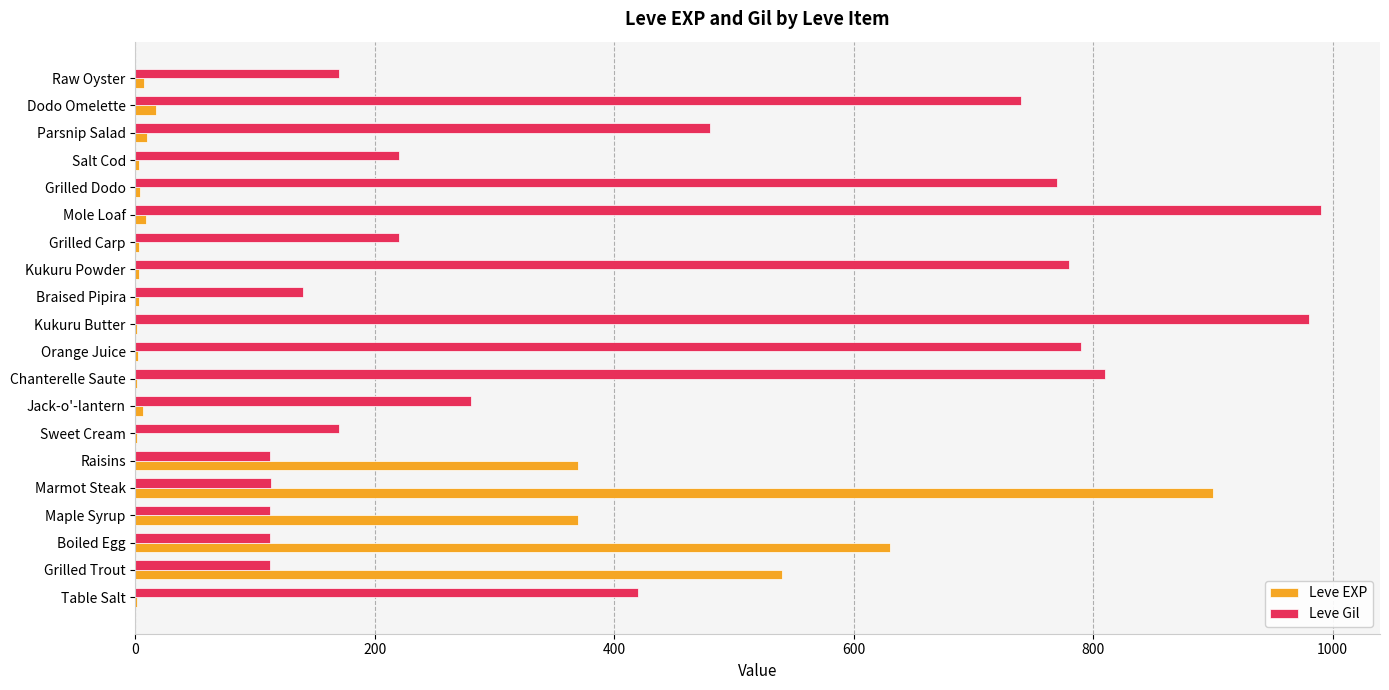

The value of Leve Gil at Salt Cod is 220. True or false?

True